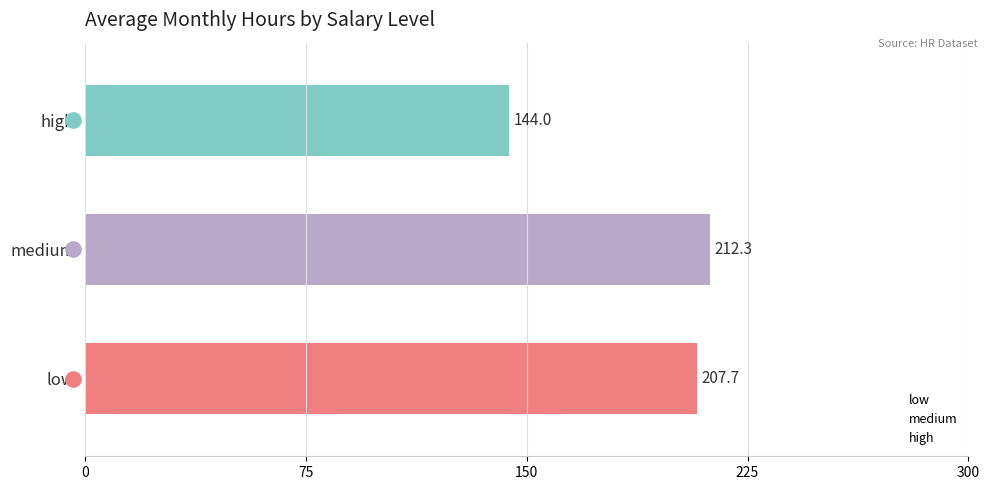

Which category has the highest value across all series?

medium